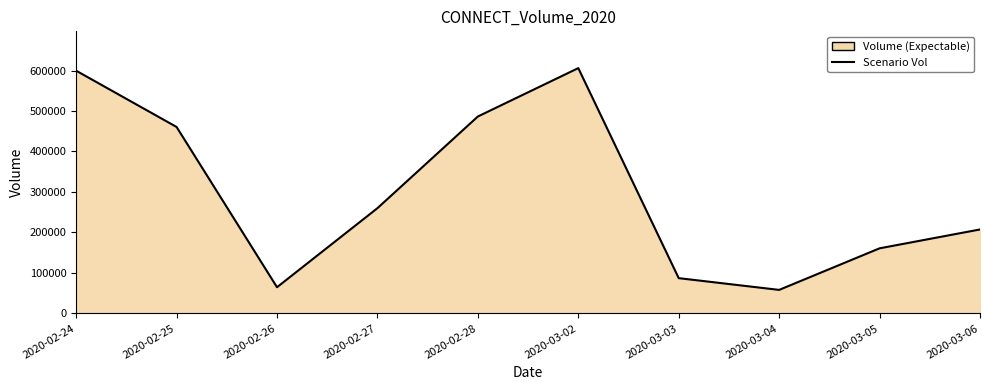

Is it true that the value at 2020-02-25 is 460500?

True